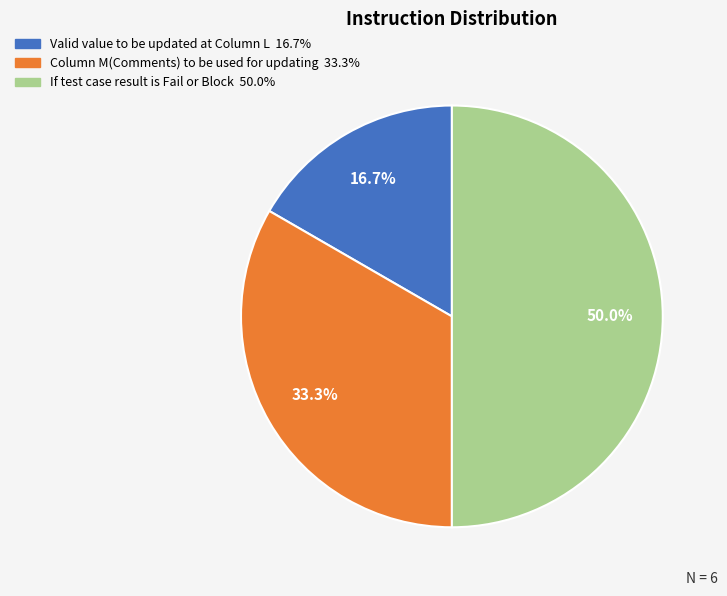

Combined, do Valid value to be updated at Column L and If test case result is Fail or Block account for over 50%?

Yes